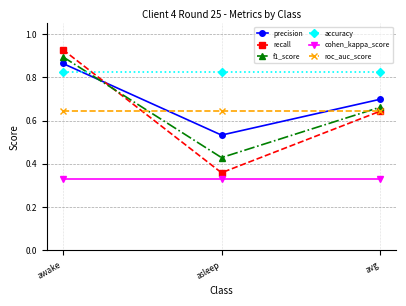

What position from the right is avg?

1